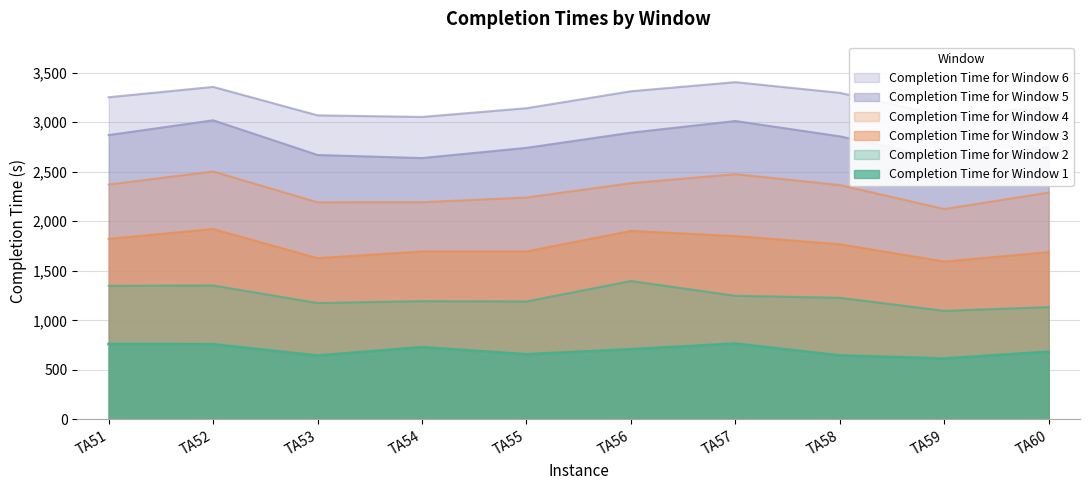

How many interior local valleys does the Completion Time for Window 1 series have?

3